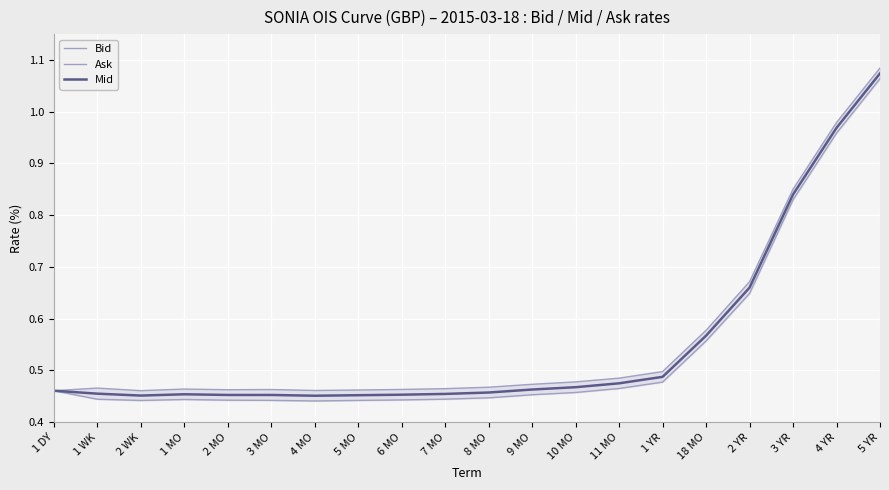

What is the greatest value displayed?

1.1